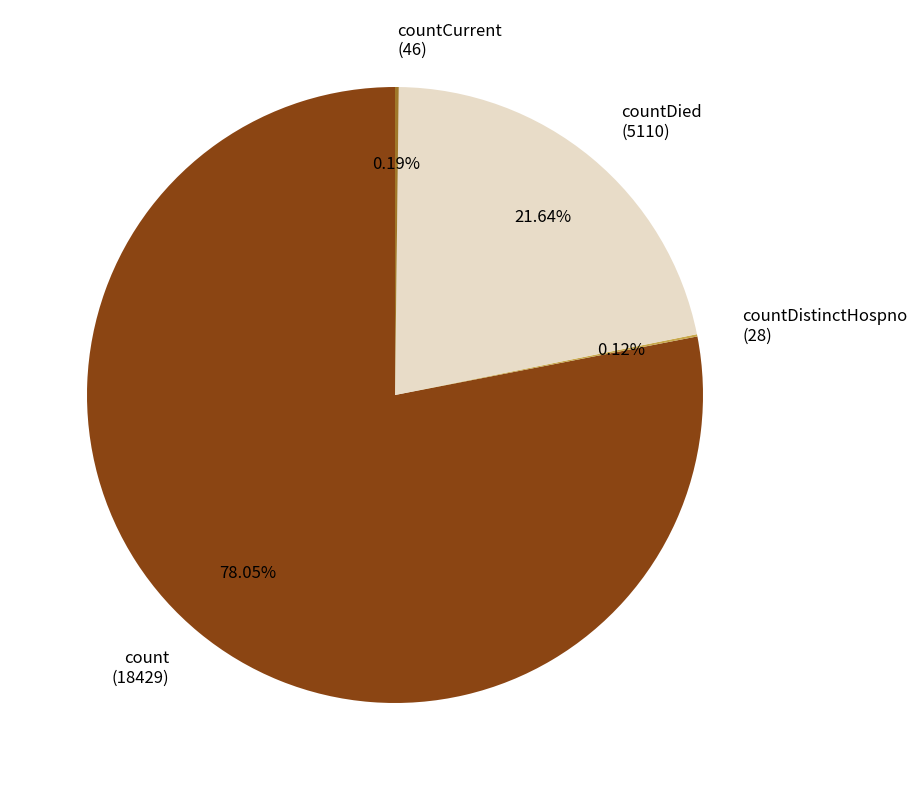

Is the sum of count (18429) and countDied (5110) greater than half?

Yes